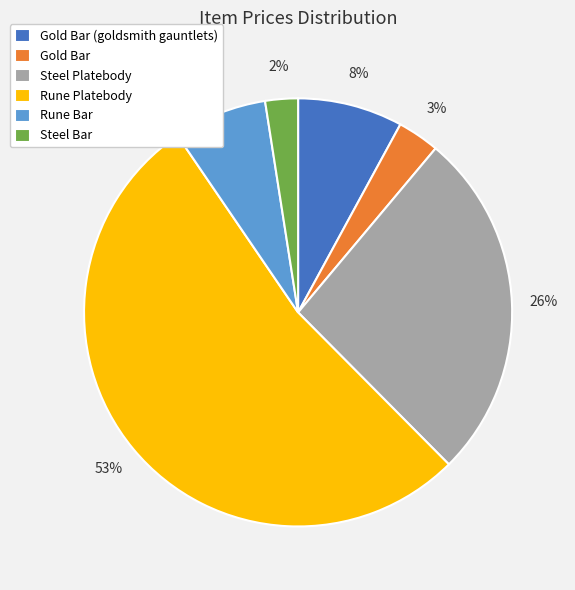

Is Rune Platebody the majority of the pie?

Yes